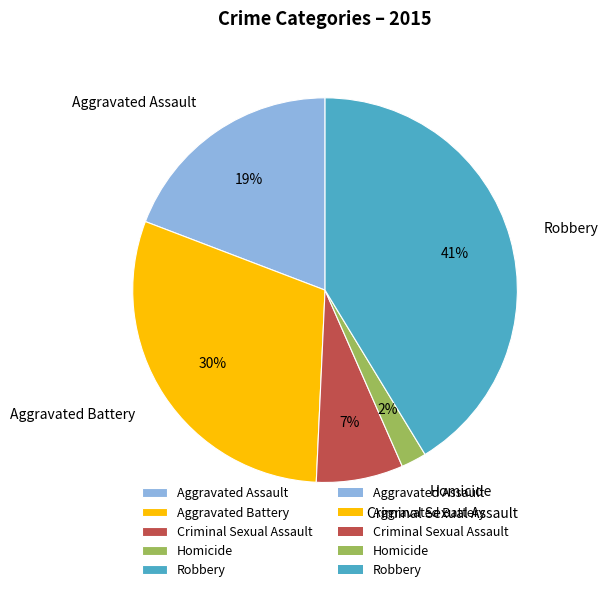

To the nearest percent, what portion does Aggravated Battery represent?

30%